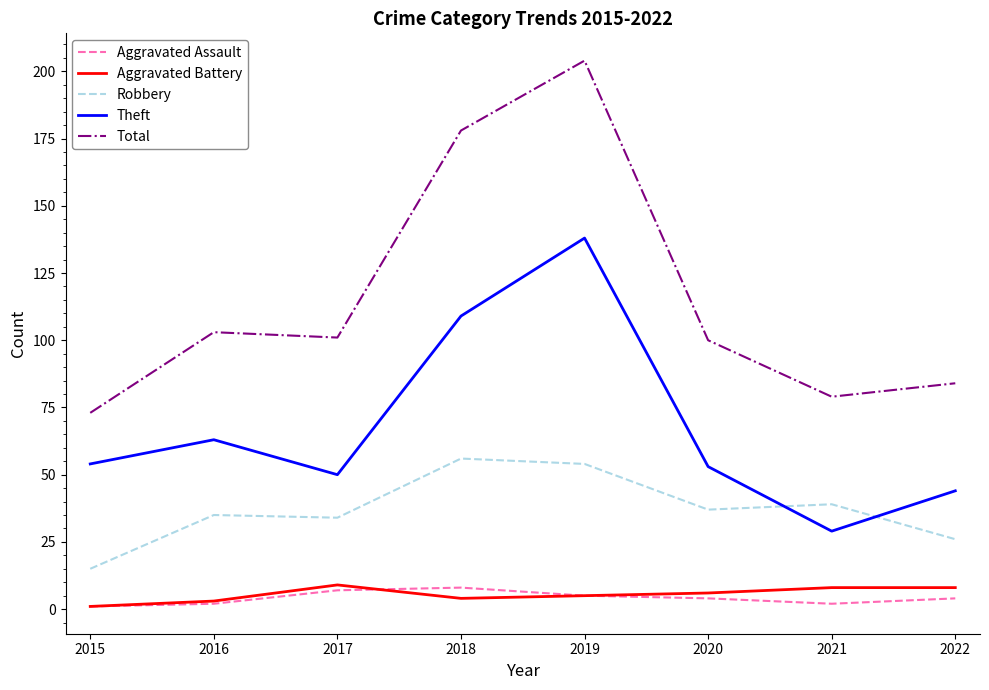

True or false: Robbery and Total intersect in this chart.

False